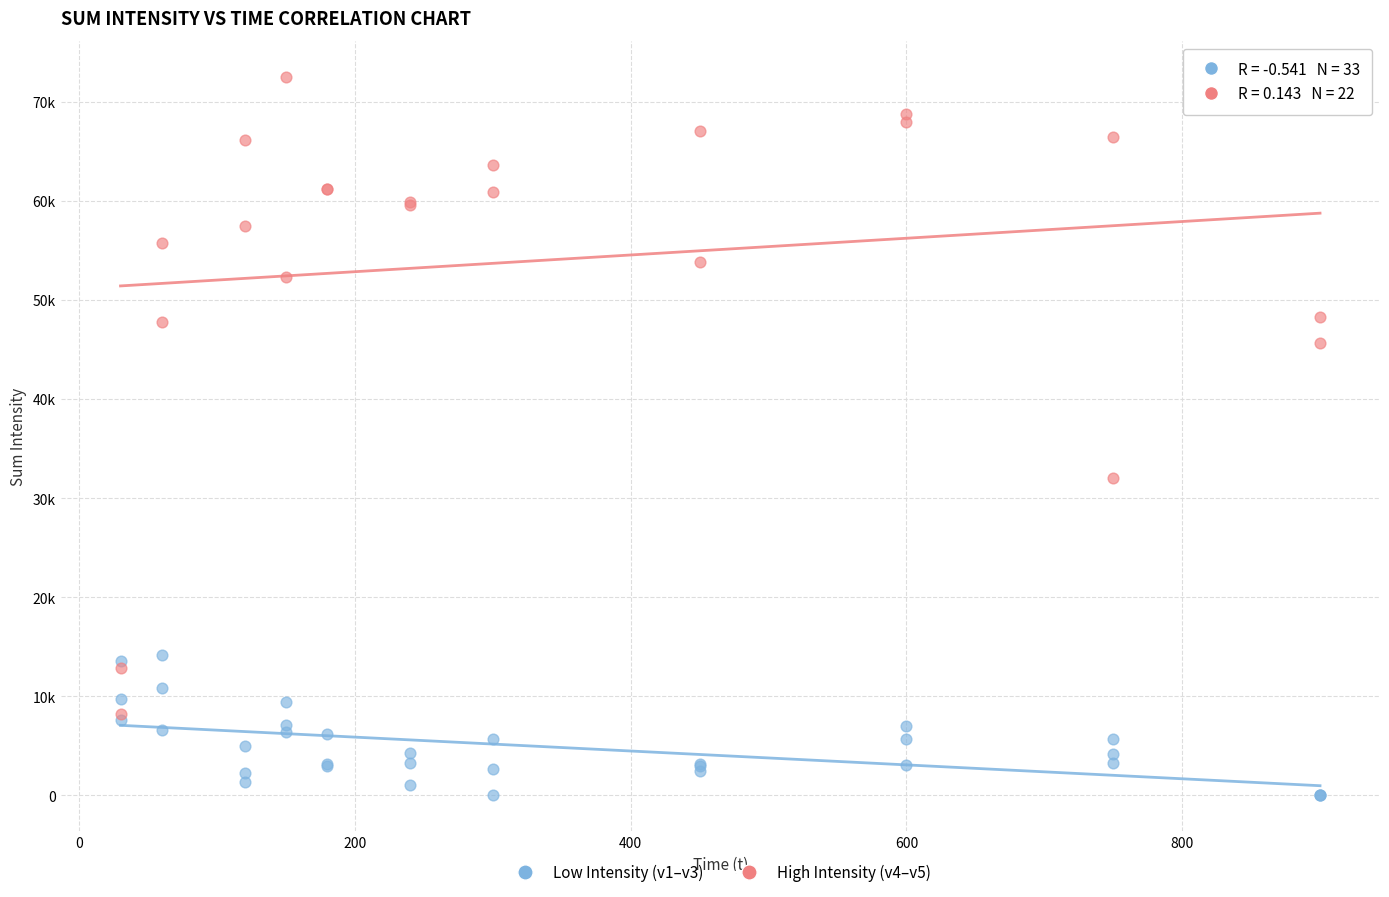

Which series has the largest Y range (max minus min)?

High Intensity (v4–v5)